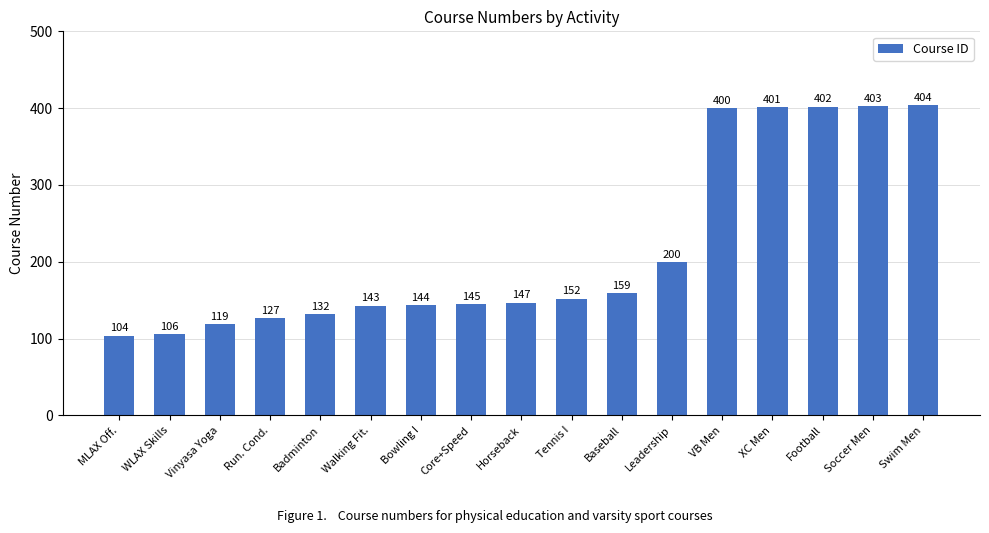

What is the label of the 3rd bar from the left?

Vinyasa Yoga